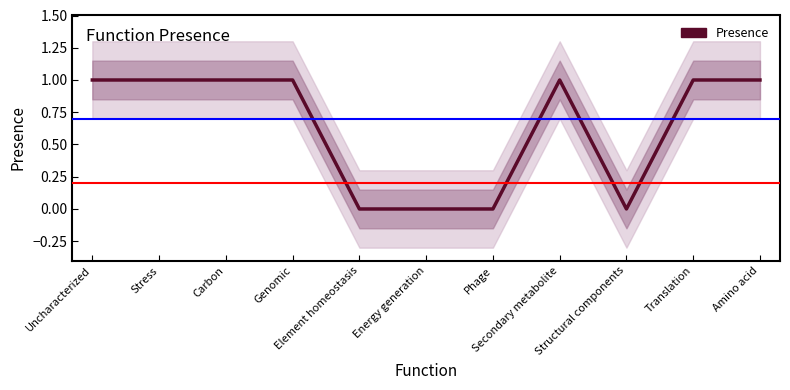

List the labels in order of value, largest first.

Uncharacterized, Stress, Carbon, Genomic, Secondary metabolite, Translation, Amino acid, Element homeostasis, Energy generation, Phage, Structural components